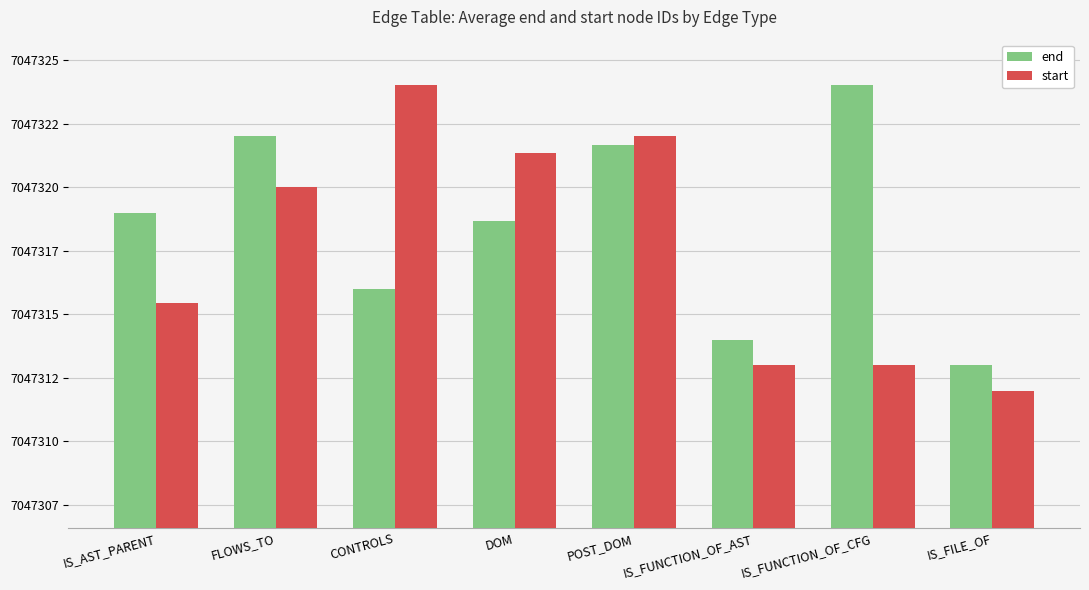

Which category has the highest value in the start series?

CONTROLS